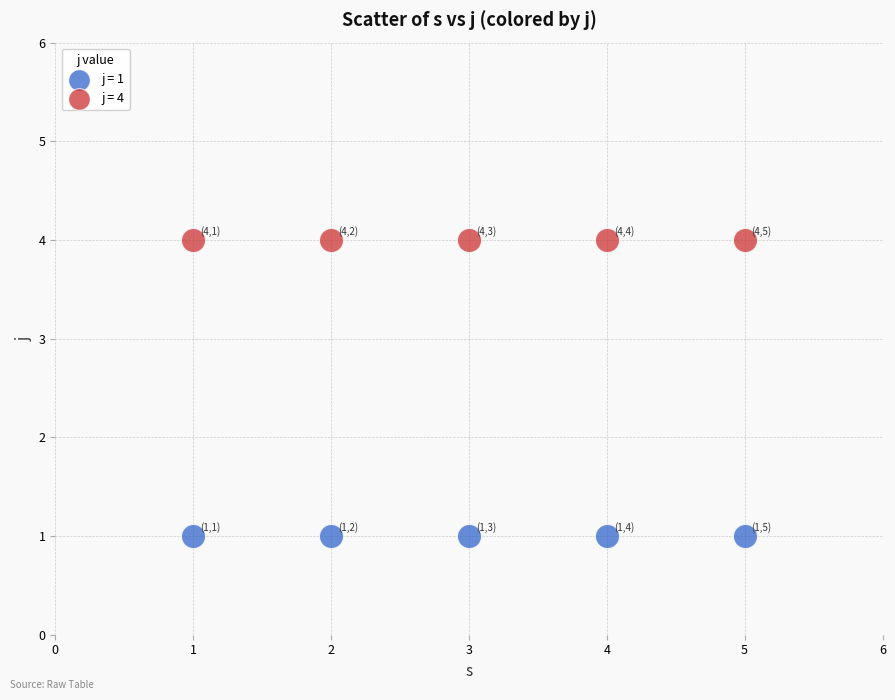

Which series reaches the minimum Y coordinate?

j = 1